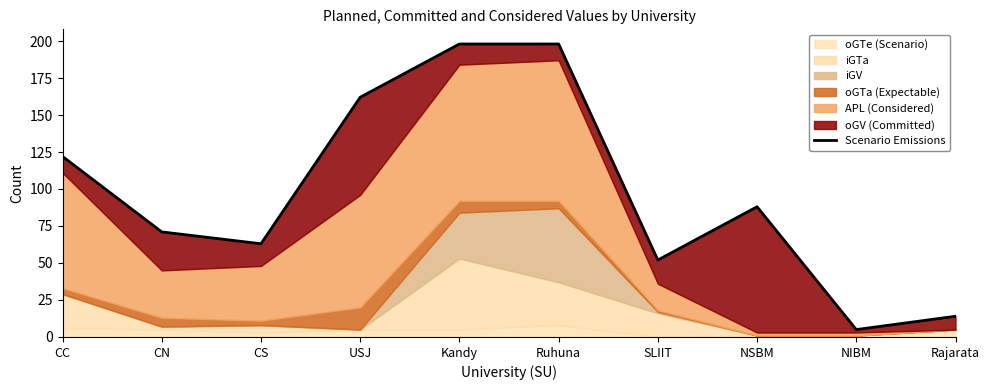

Where is the data nearest to the value 101?

NSBM